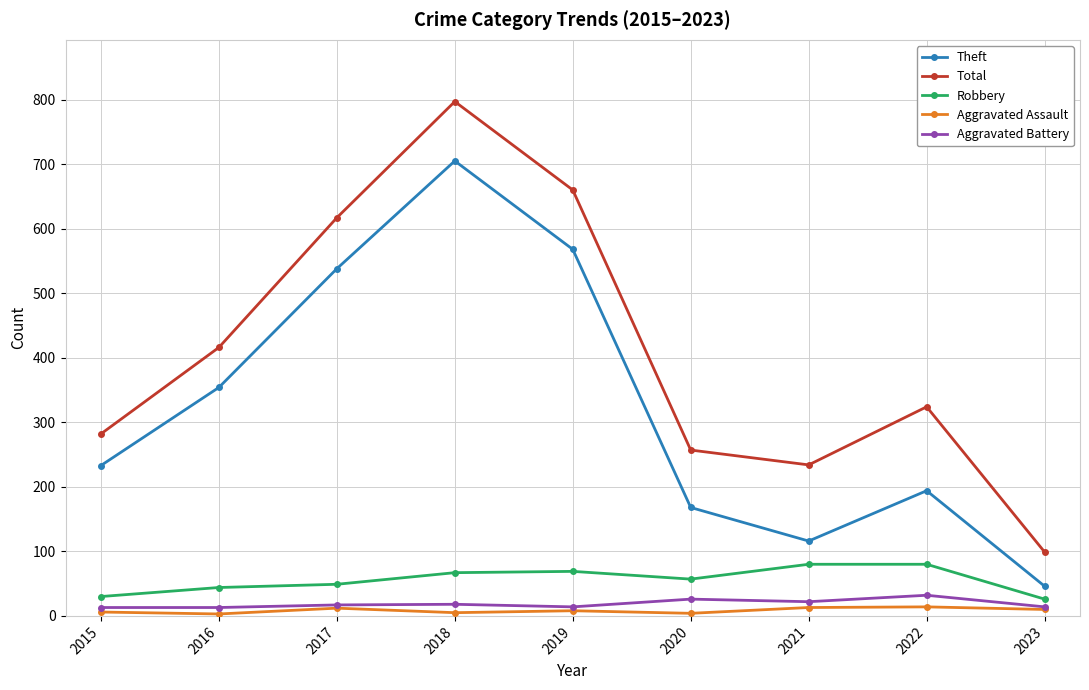

What is the difference between the Aggravated Battery values at 2020 and 2017?

9